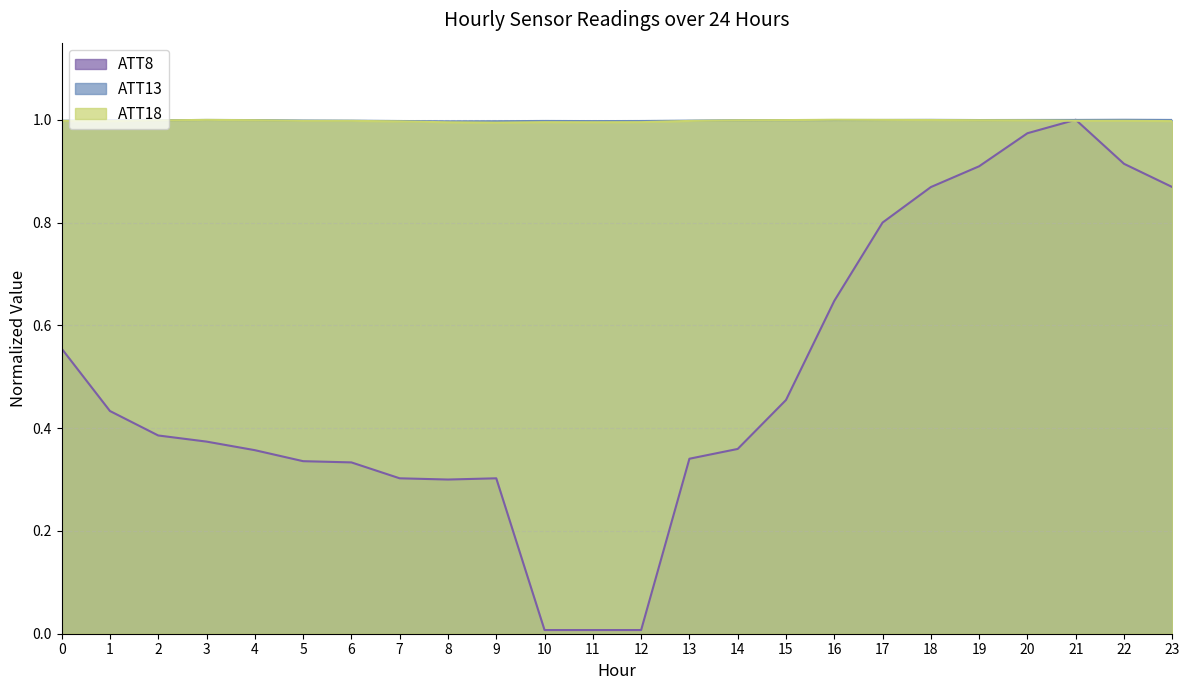

Reading left to right, extract all data points from this chart.

ATT8: 0=0.6	1=0.4	2=0.4	3=0.4	4=0.4	5=0.3	6=0.3	7=0.3	8=0.3	9=0.3	10=0.0	11=0.0	12=0.0	13=0.3	14=0.4	15=0.5	16=0.6	17=0.8	18=0.9	19=0.9	20=1.0	21=1.0	22=0.9	23=0.9
ATT13: 0=1.0	1=1.0	2=1.0	3=1.0	4=1.0	5=1.0	6=1.0	7=1.0	8=1.0	9=1.0	10=1.0	11=1.0	12=1.0	13=1.0	14=1.0	15=1.0	16=1.0	17=1.0	18=1.0	19=1.0	20=1.0	21=1.0	22=1.0	23=1.0
ATT18: 0=1.0	1=1.0	2=1.0	3=1.0	4=1.0	5=1.0	6=1.0	7=1.0	8=1.0	9=1.0	10=1.0	11=1.0	12=1.0	13=1.0	14=1.0	15=1.0	16=1.0	17=1.0	18=1.0	19=1.0	20=1.0	21=1.0	22=1.0	23=1.0